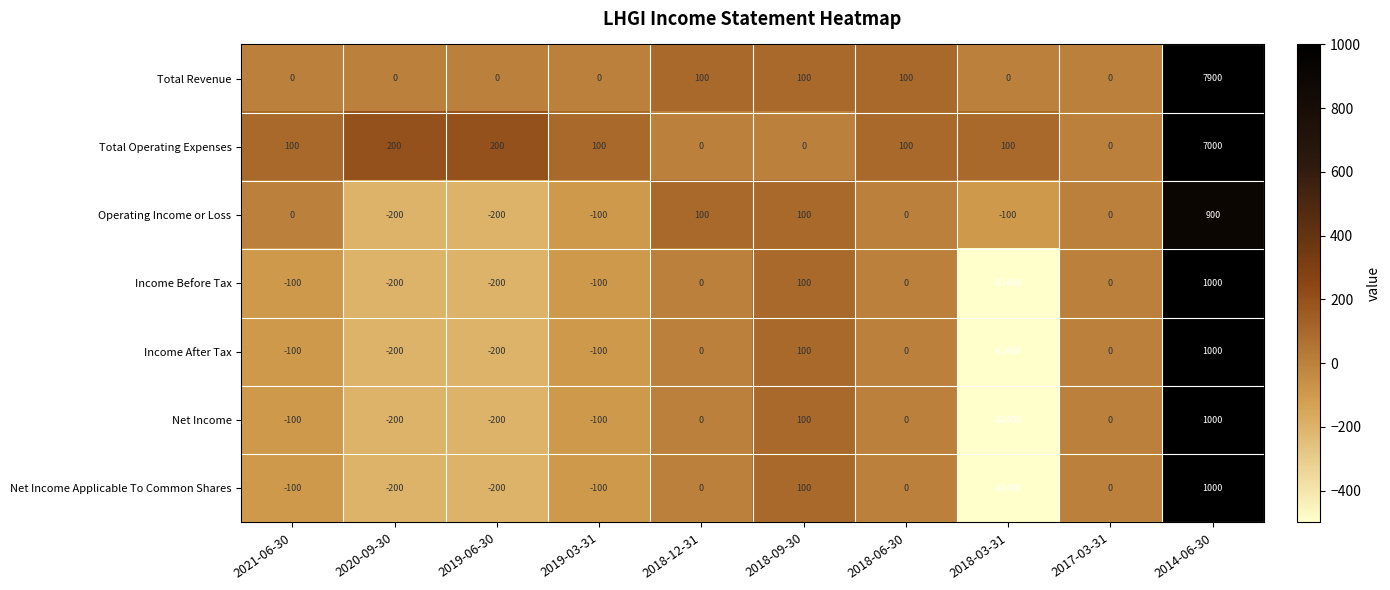

What is the difference between the highest and lowest values at 2014-06-30?

7000